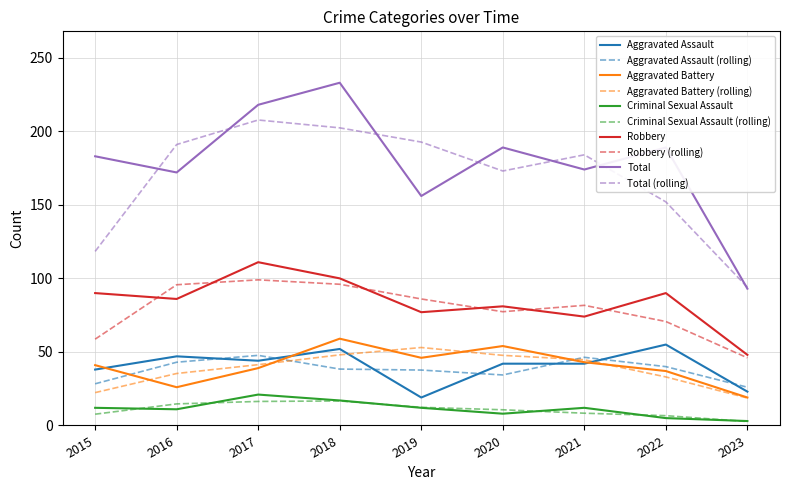

Which category has the lowest value in the Total series?

2023